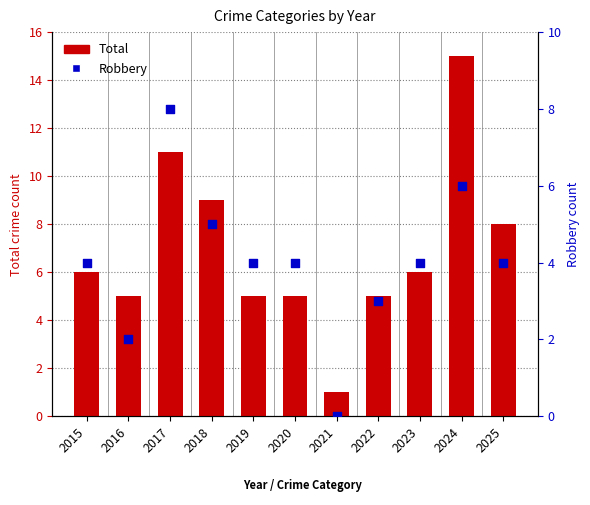

At which category is the sum across all series the highest?

2024